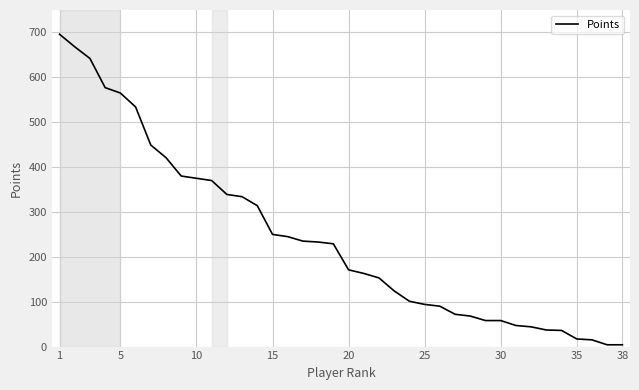

What is the greatest value displayed?

696